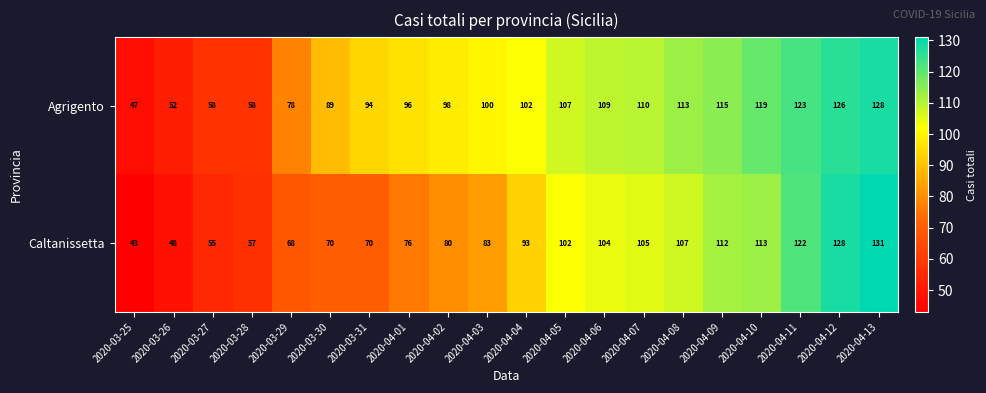

Is the value of Caltanissetta at 2020-03-27 greater than the value of Agrigento at 2020-03-31?

No